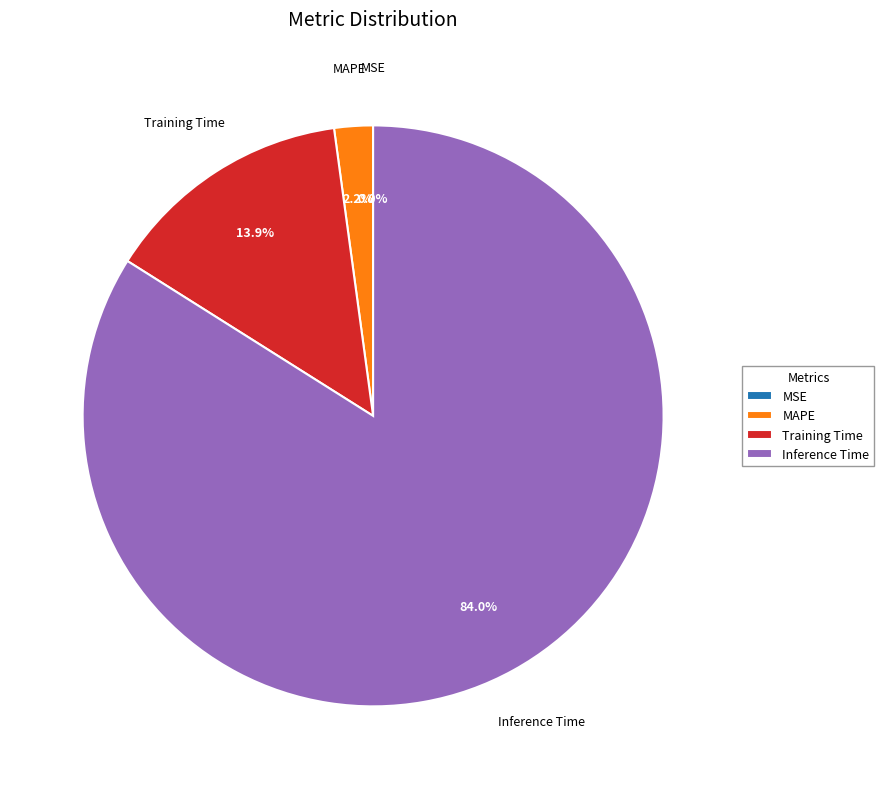

What percentage is the Training Time slice, to the nearest percent?

14%